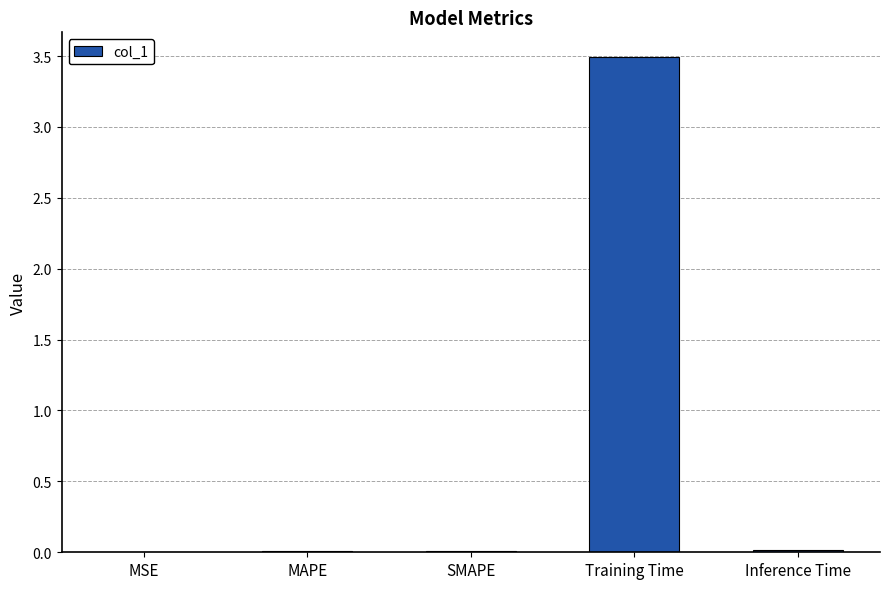

What is the sum of the values at Training Time and Inference Time?

3.5